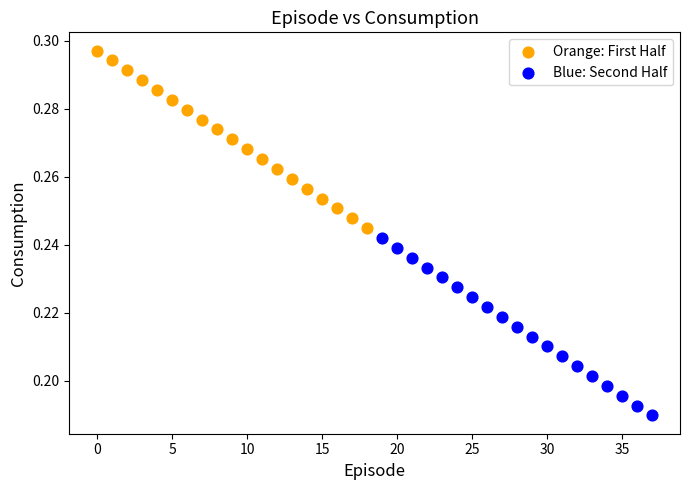

Which series reaches the maximum Y coordinate?

Orange: First Half